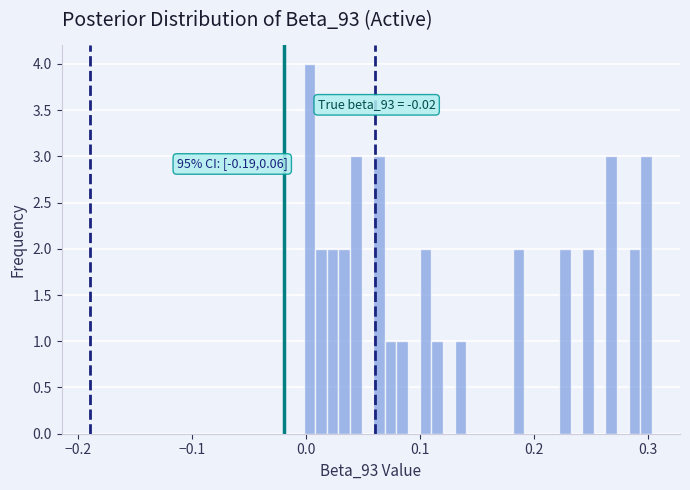

Around what value on the x-axis is the tallest bar? Give the approximate position of its centre, as read against the axis.

0.00